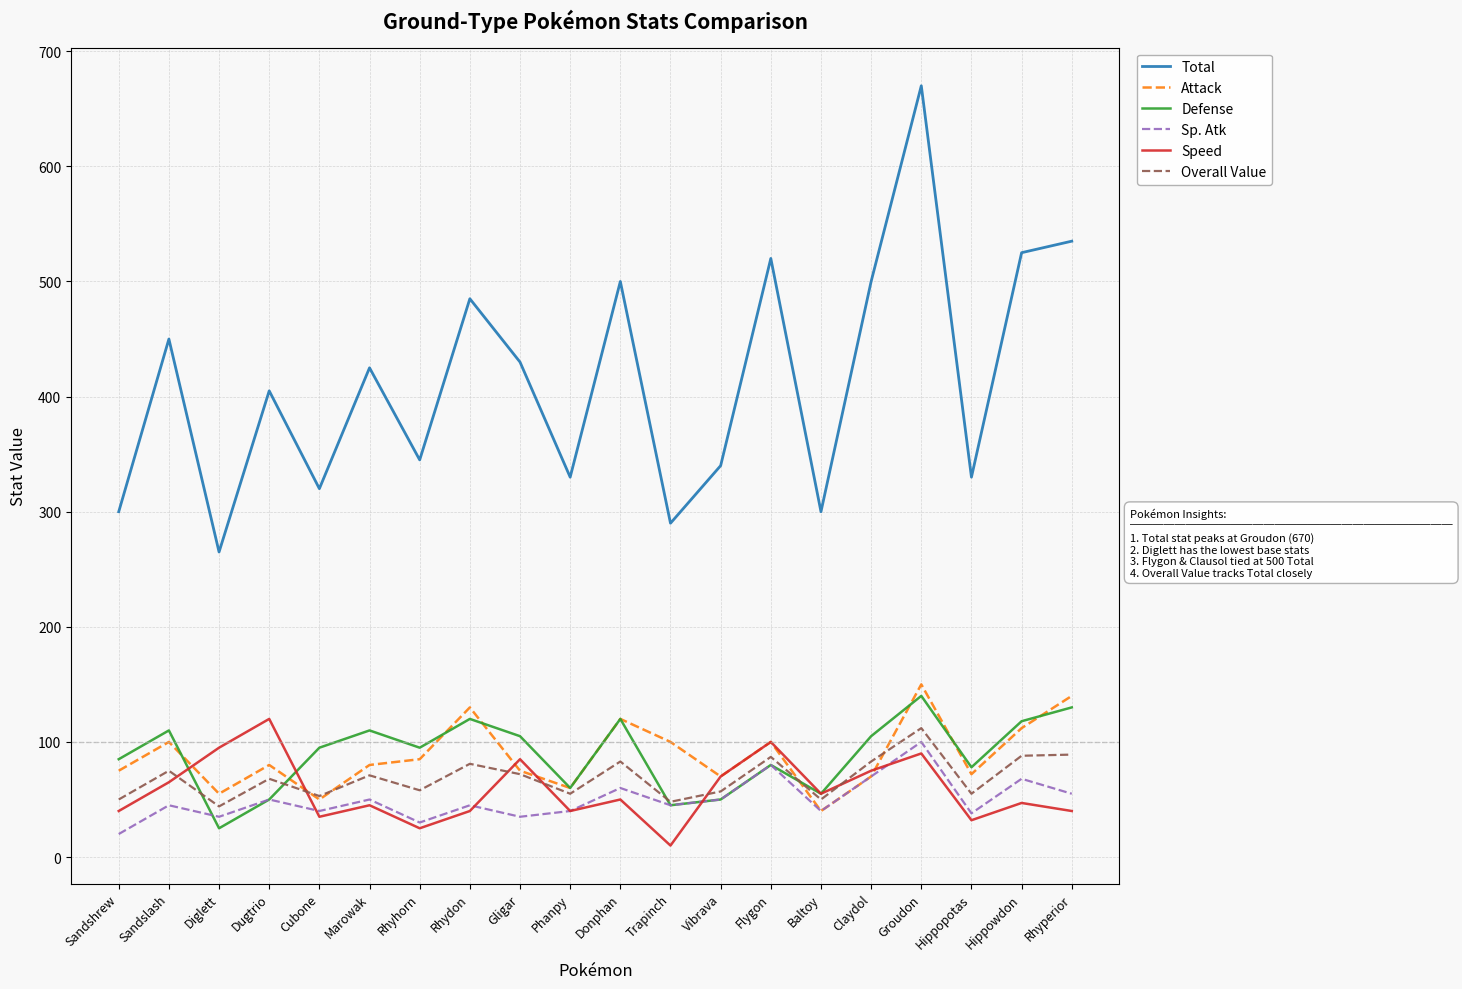

What are all the series names shown in the legend?

Total, Attack, Defense, Sp. Atk, Speed, Overall Value